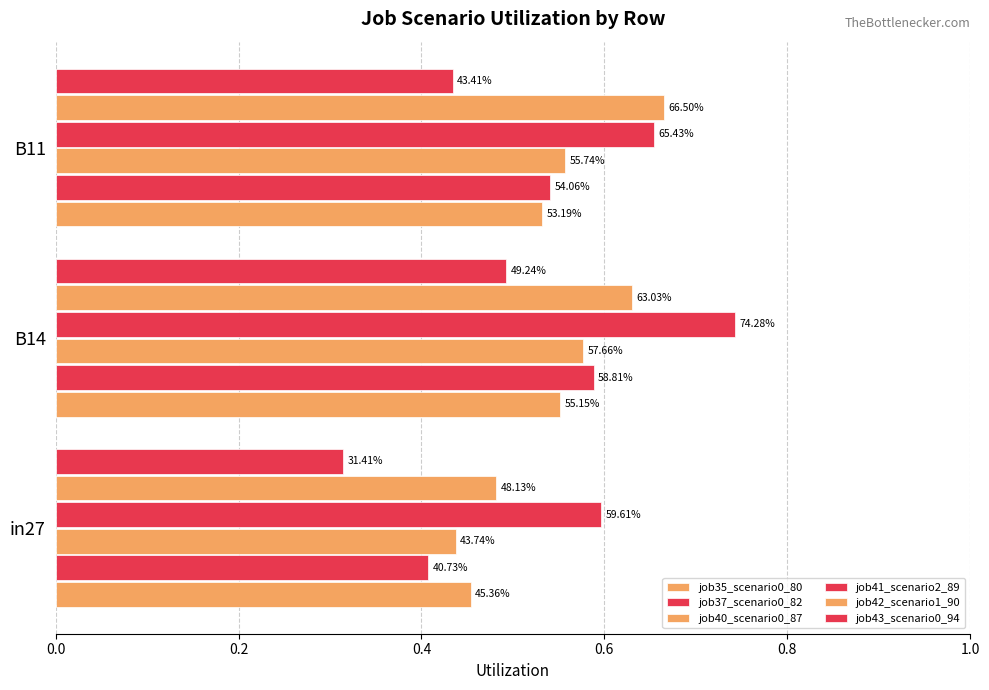

How many distinct data groups are displayed?

6